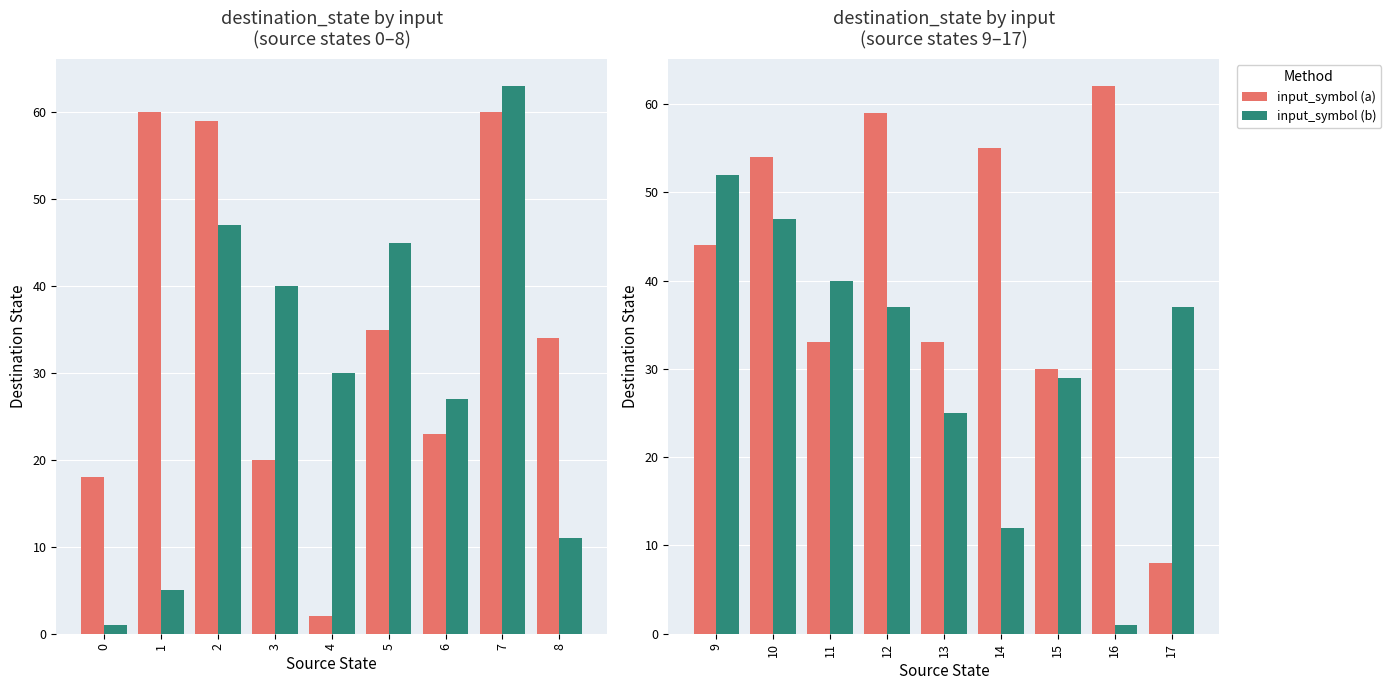

What is the minimum value for input_symbol (b)?

1